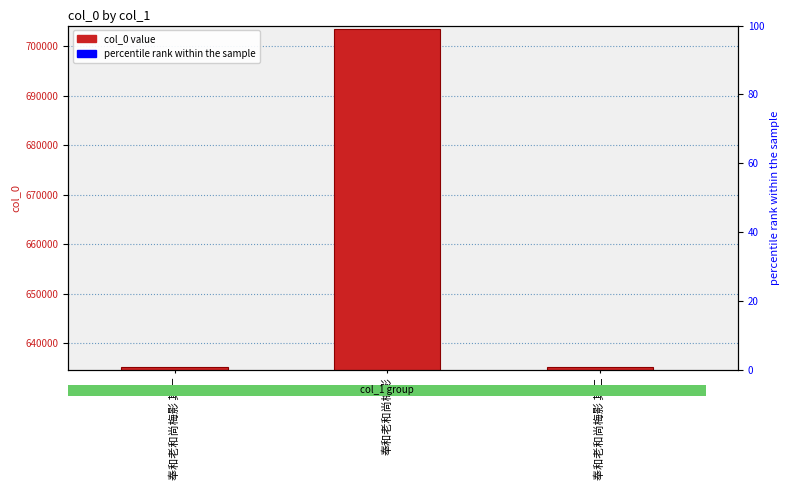

What is the smallest value displayed?

635279